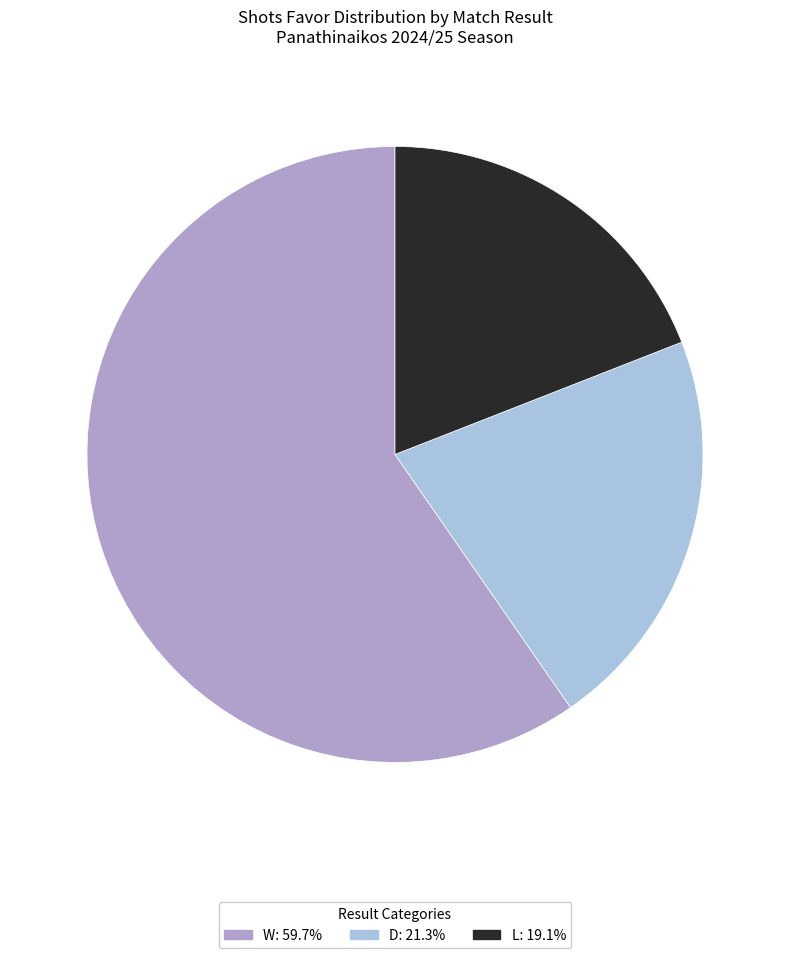

Does any single category account for the majority?

Yes